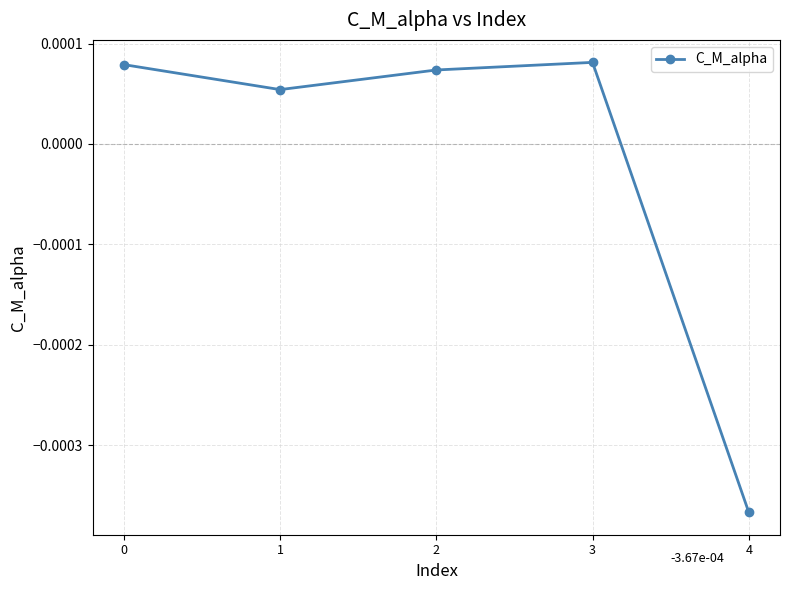

At which label is the value closest to 0?

1